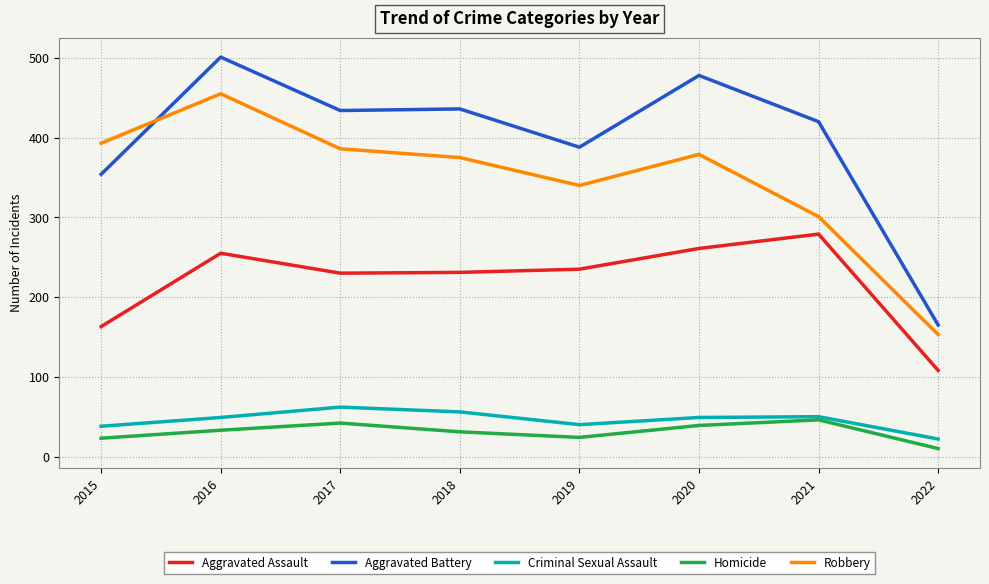

Which series has the largest range (max minus min)?

Aggravated Battery